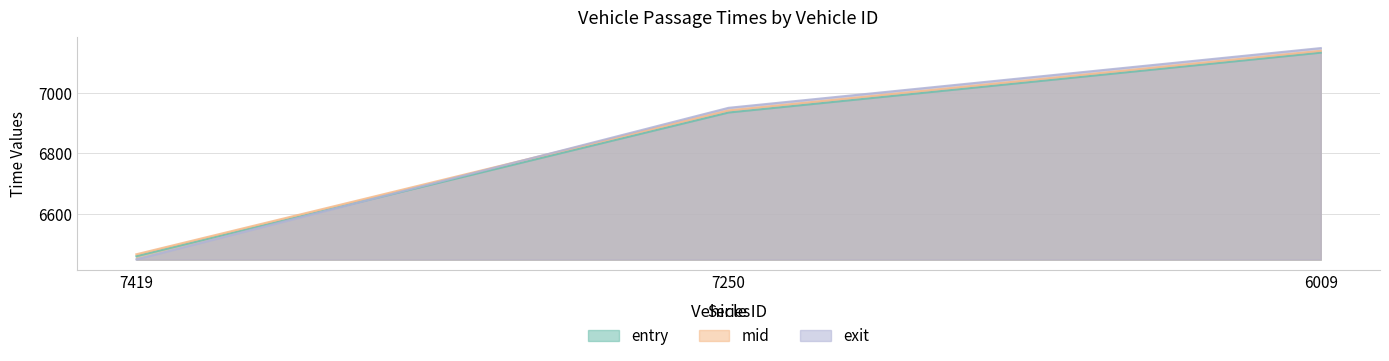

Which series has the widest spread of values?

exit